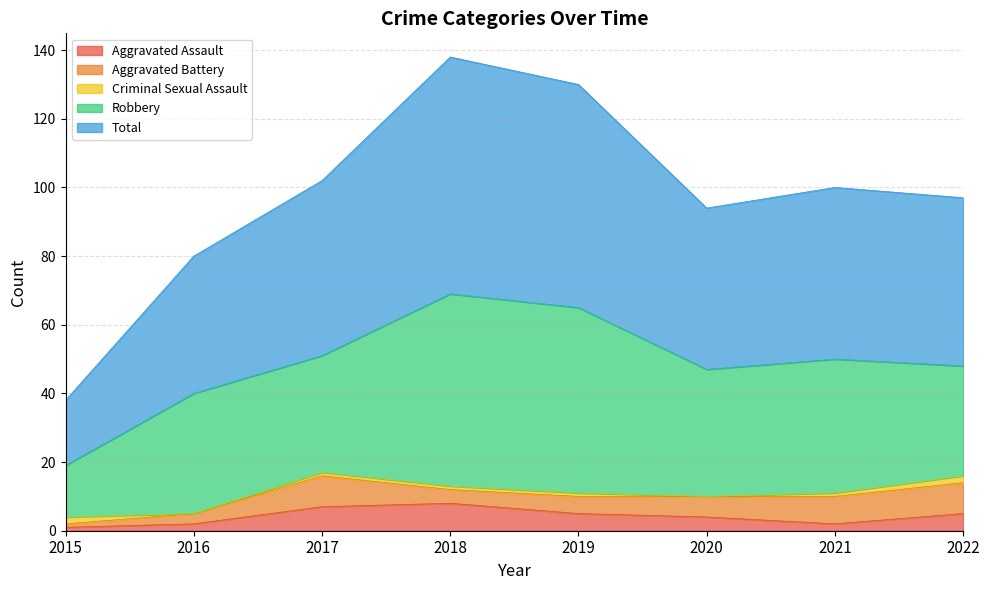

Rank the categories by Aggravated Battery value from highest to lowest.

2017, 2022, 2021, 2020, 2019, 2018, 2016, 2015